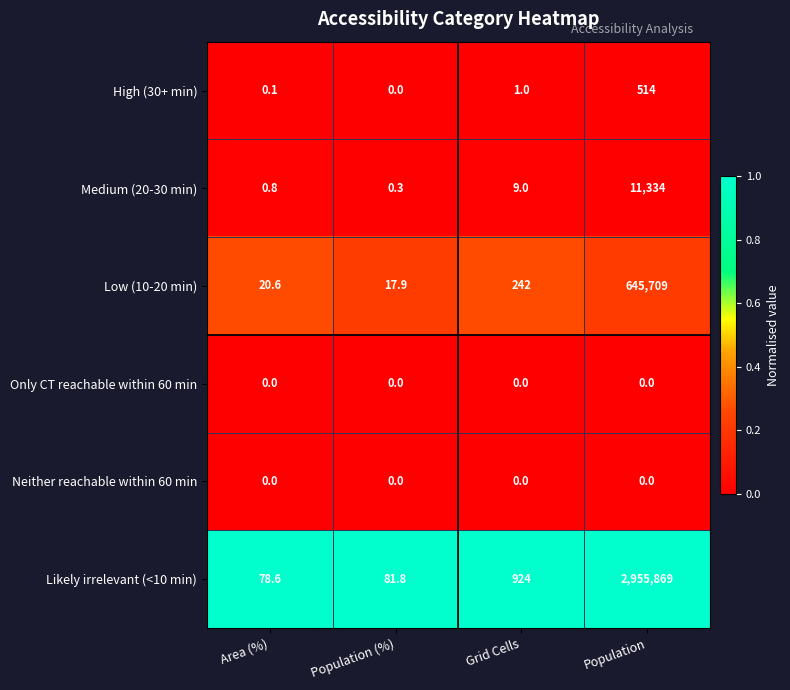

At how many categories does at least one series exceed 0?

4